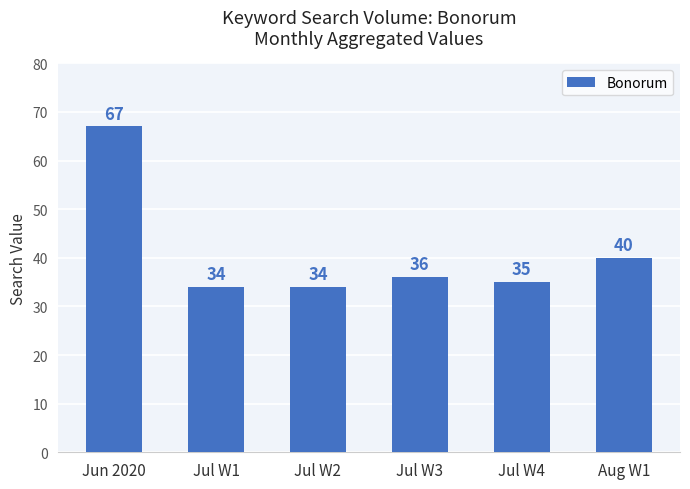

At which label does the data first exceed 36?

Jun 2020